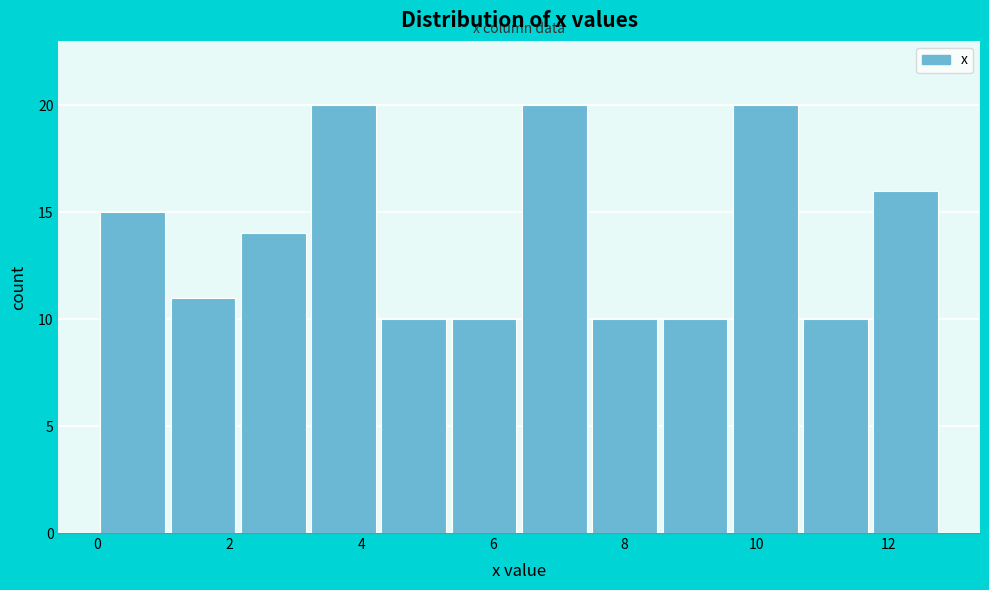

Reading left to right, list every bar in this chart as the range it spans on the x-axis followed by its height. Neither the bar edges nor the heights are printed on the chart, so give them approximately, as read against the axes.

0.0 to 1.0: 15
1.0 to 2.2: 11
2.2 to 3.2: 14
3.2 to 4.2: 20
4.2 to 5.4: 10
5.4 to 6.4: 10
6.4 to 7.4: 20
7.4 to 8.6: 10
8.6 to 9.6: 10
9.6 to 10.6: 20
10.6 to 11.8: 10
11.8 to 12.8: 16